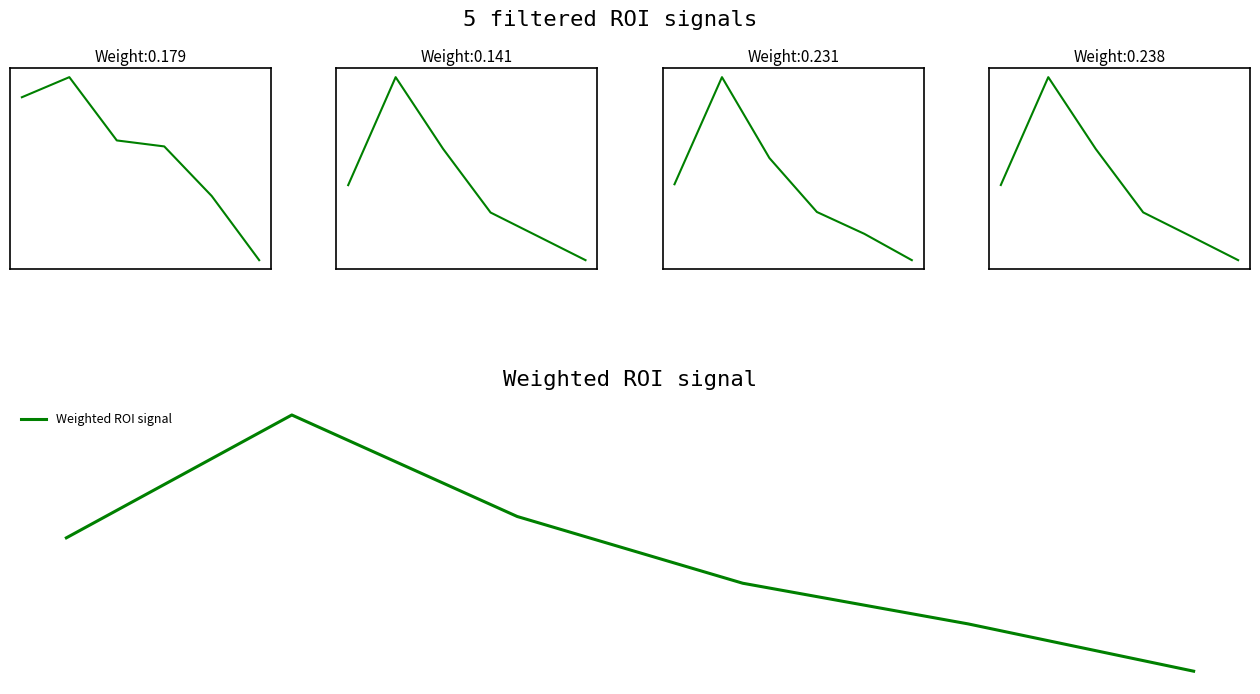

Is the value of t_volume at 3 greater than the value of Weighted ROI signal at 1?

Yes